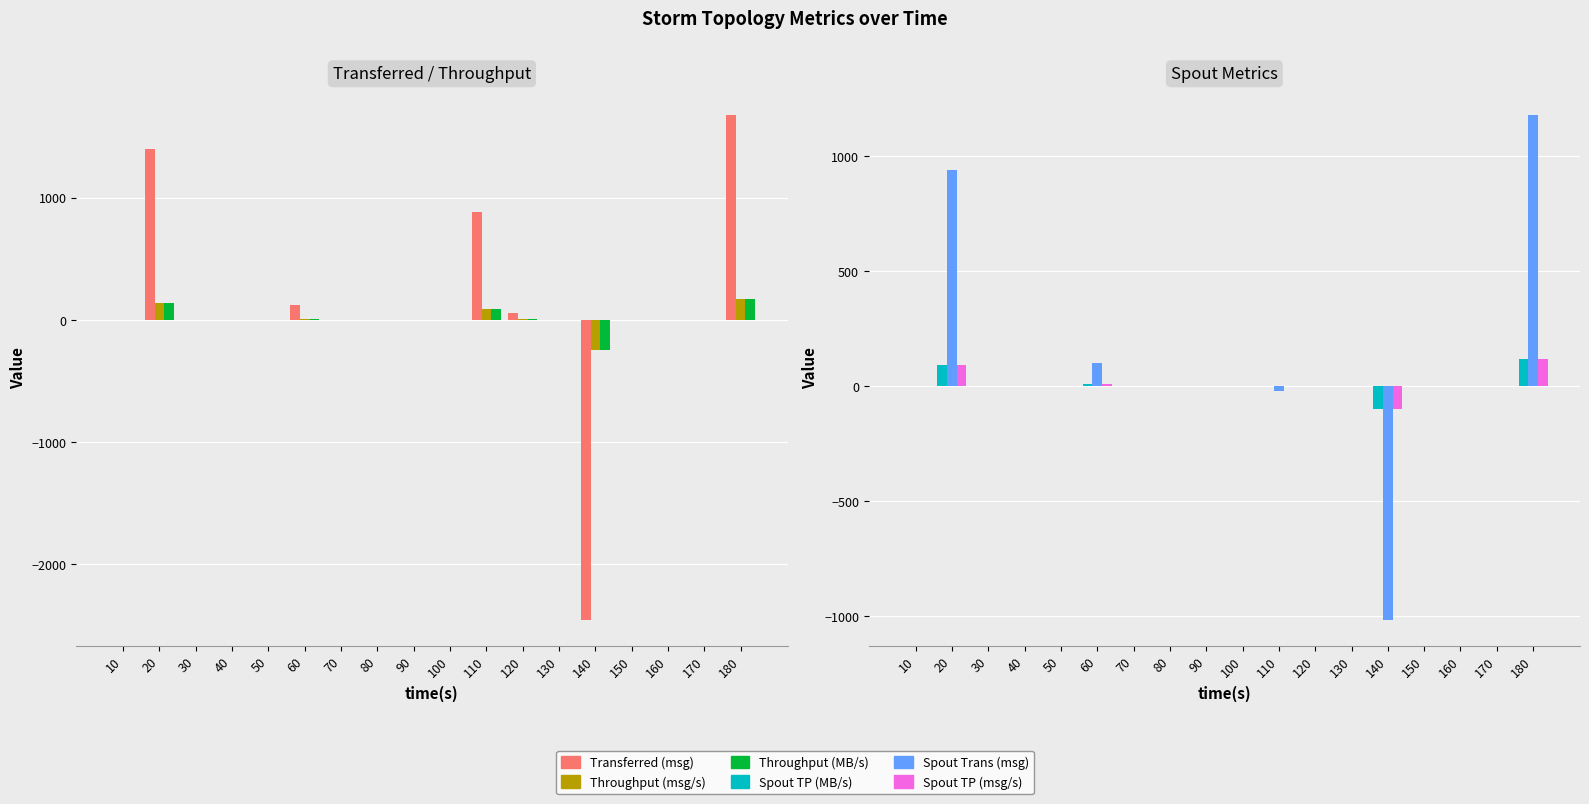

At 40, list the series in order from smallest to largest.

Transferred (msg), Throughput (msg/s), Throughput (MB/s), Spout TP (MB/s), Spout Trans (msg), Spout TP (msg/s)